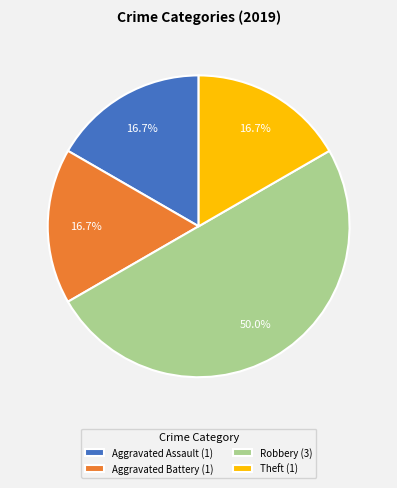

What portion of the pie excludes Aggravated Assault?

83.3%